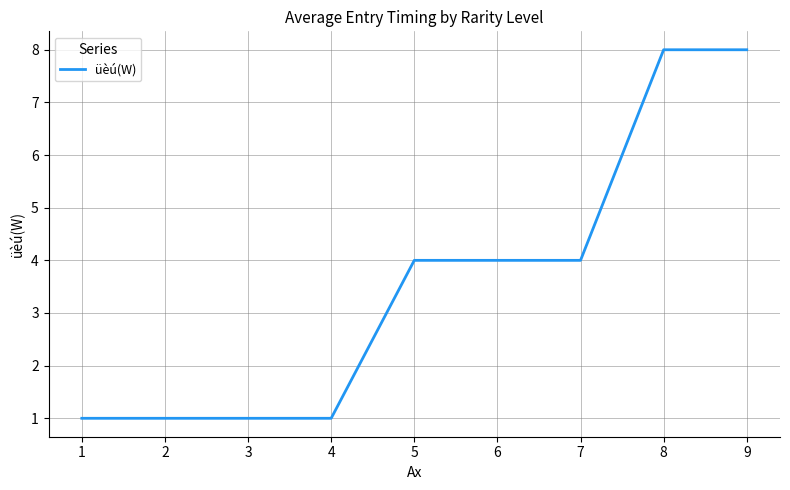

The value at 2 is 1. True or false?

True